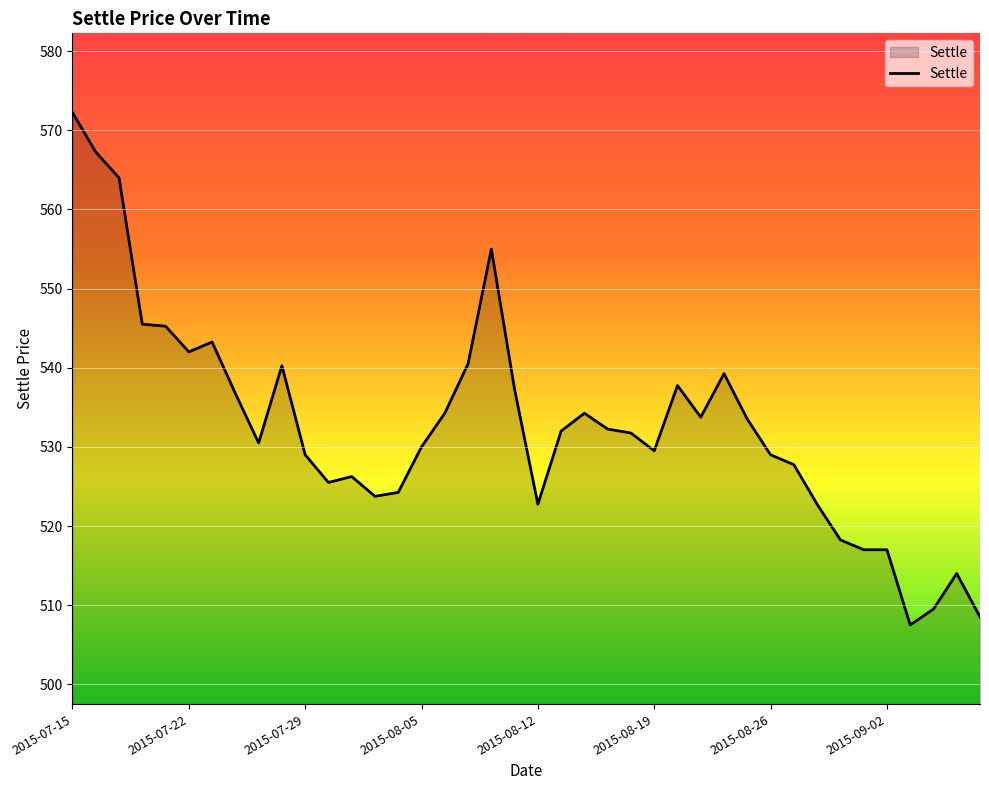

What is the average value?

532.8